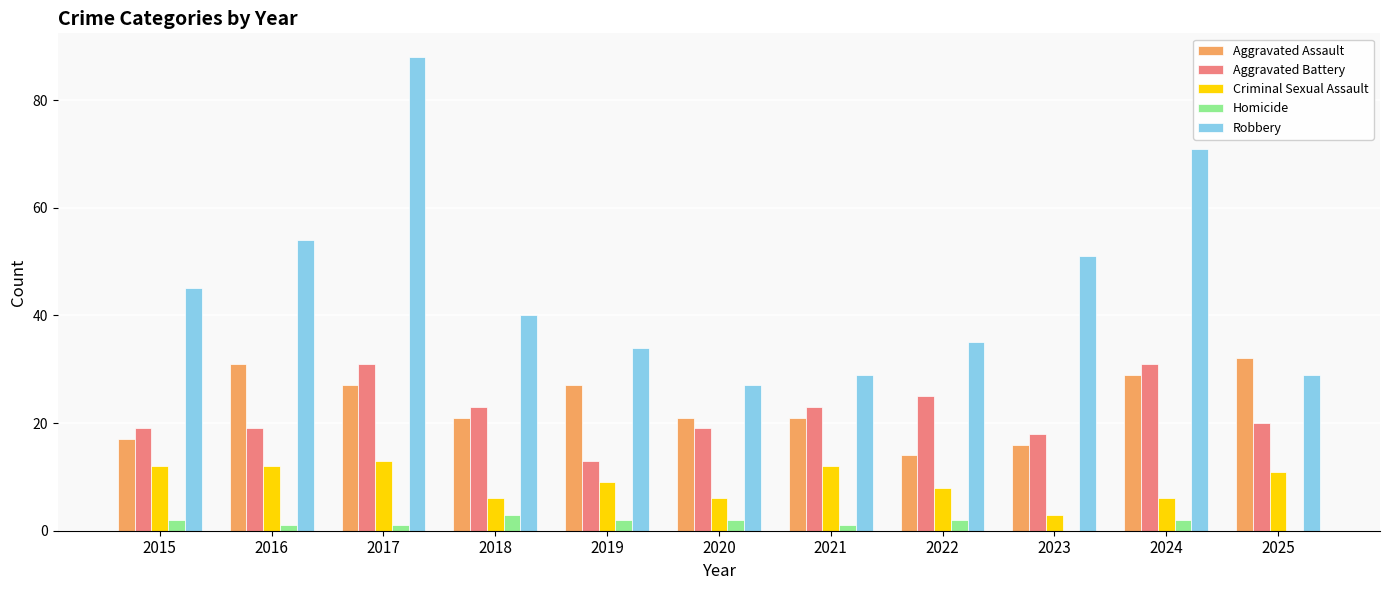

Which series has the largest total across all categories?

Robbery